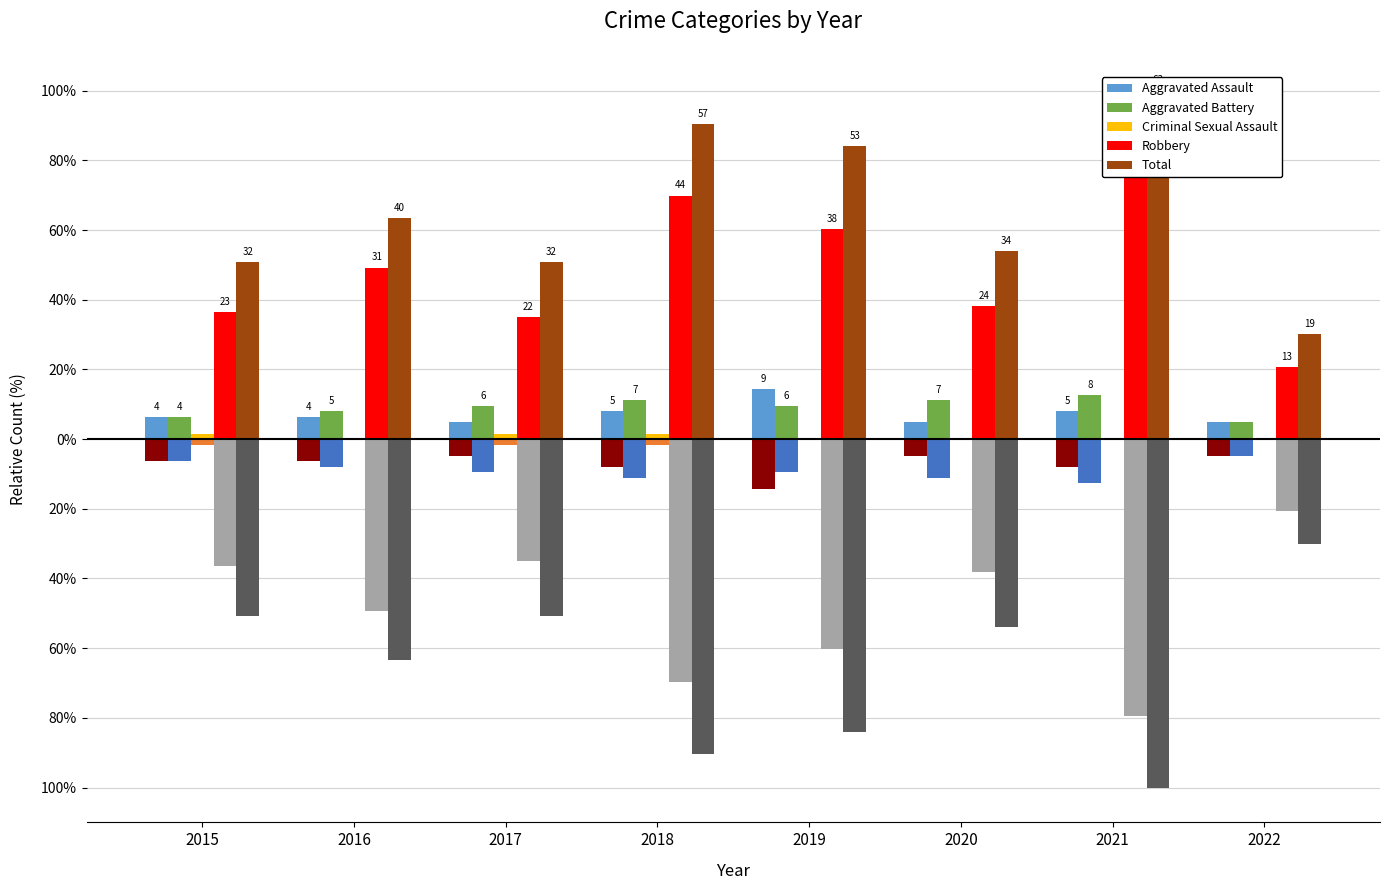

At 2015, list the series in order from largest to smallest.

Total, Robbery, Aggravated Assault, Aggravated Battery, Criminal Sexual Assault